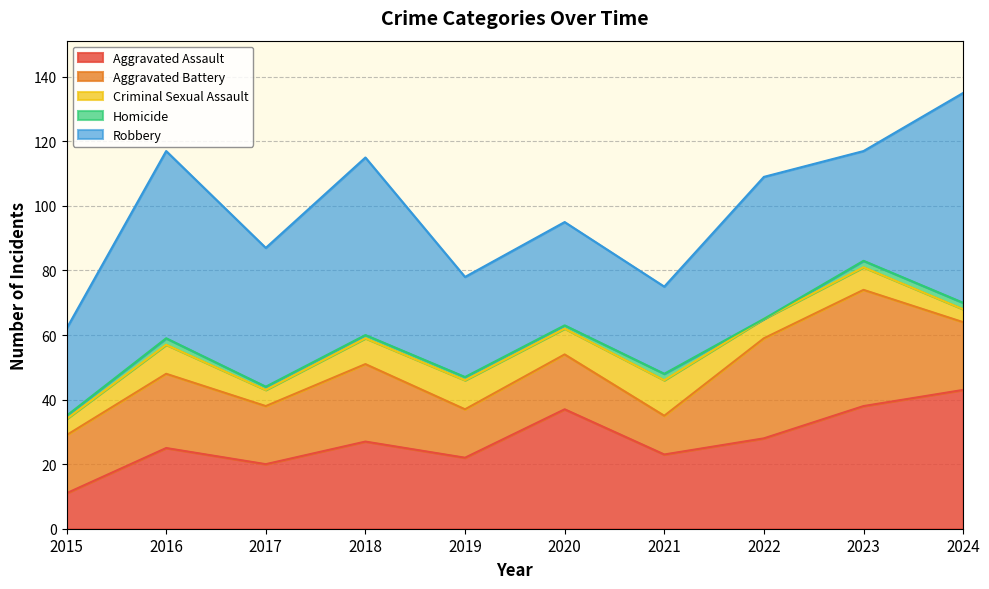

What is the difference between the Aggravated Assault values at 2017 and 2020?

17